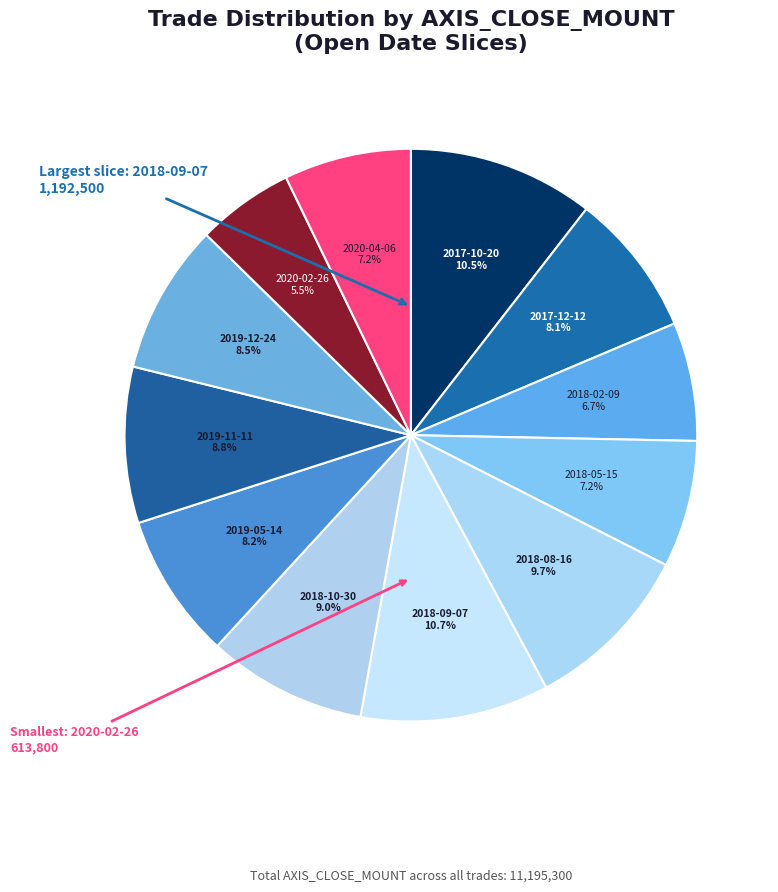

What is the ratio of the value at 2017-10-20 to the value at 2019-05-14?

1.3